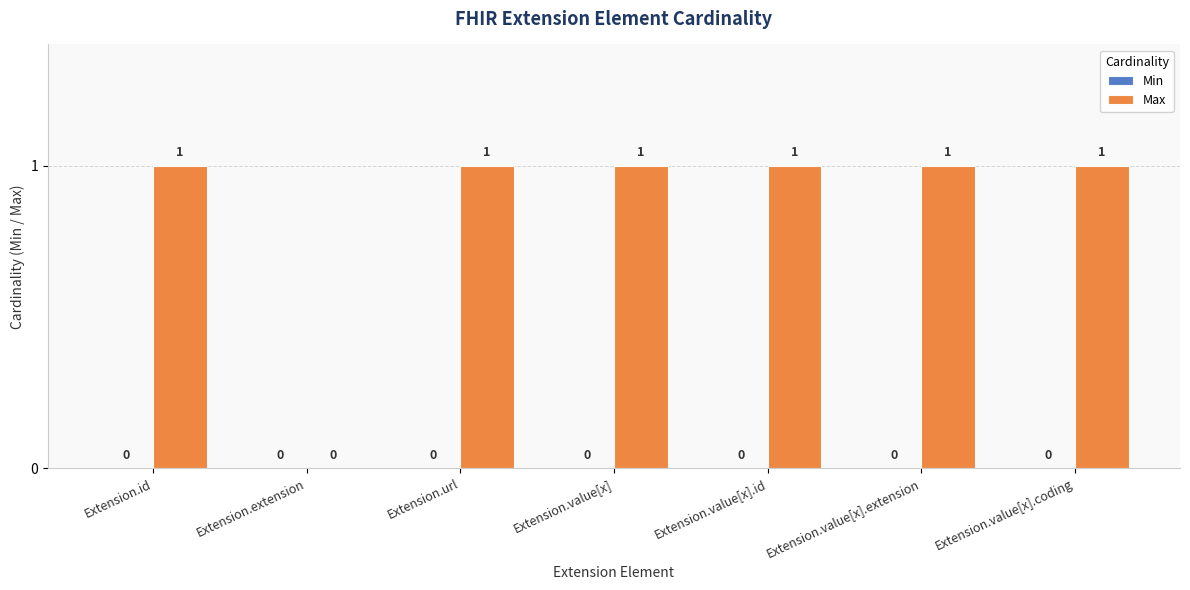

Which has a higher value, Extension.extension or Extension.value[x]?

Extension.value[x]